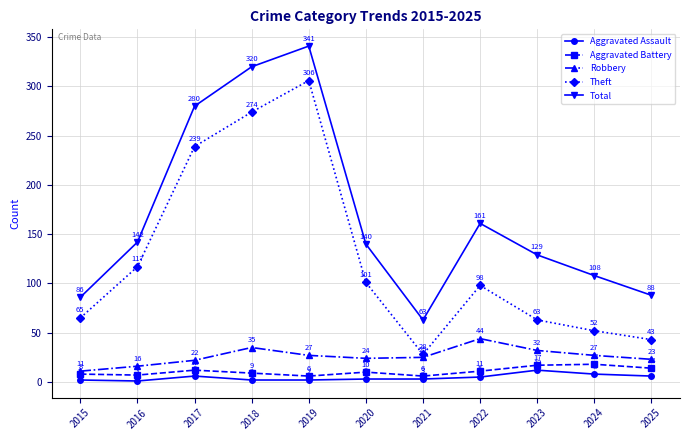

What is the value of the Total point at the 8th from the left?

161